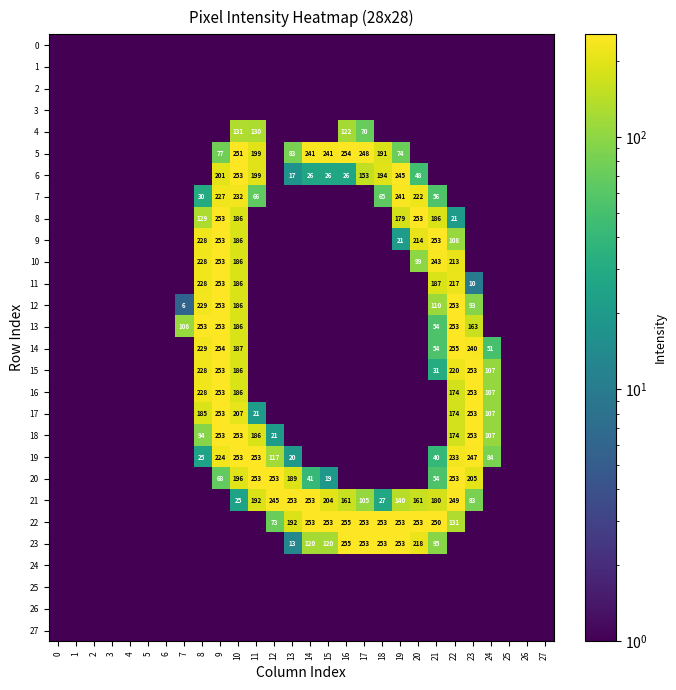

The 7 series shows 227.0 at 9. True or false?

True